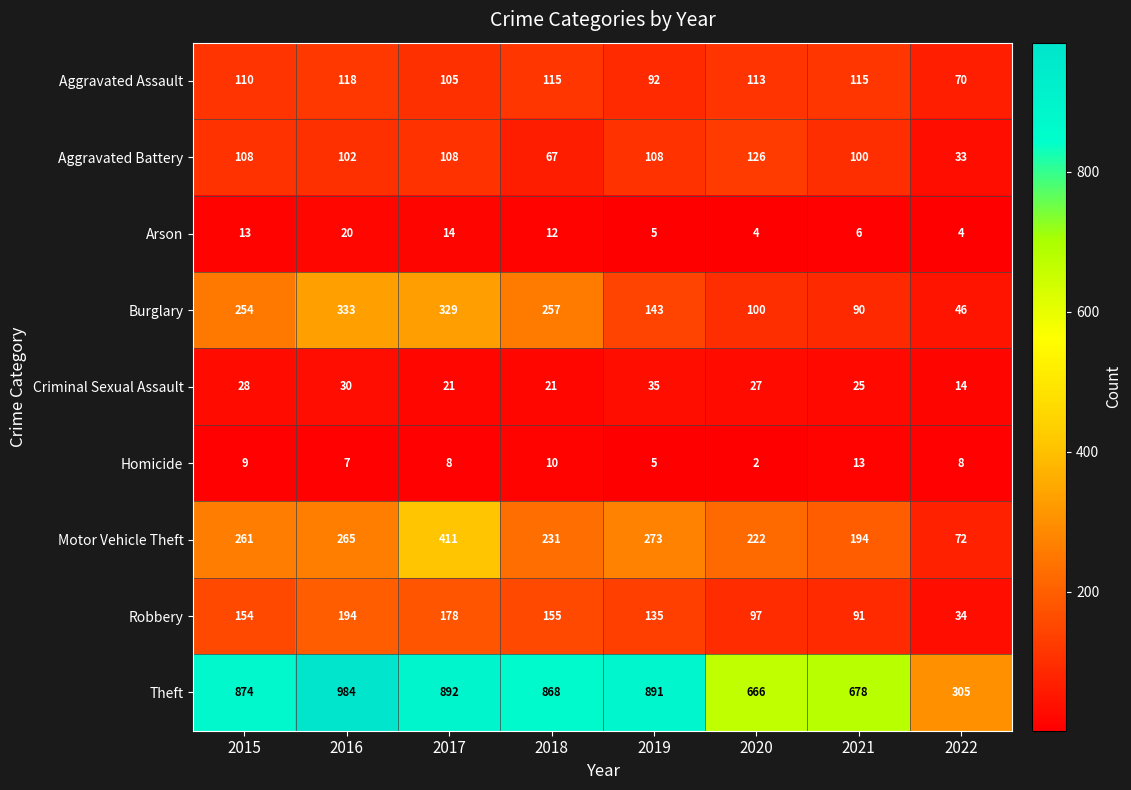

What is the difference between the maximum and minimum values in the Arson series?

16